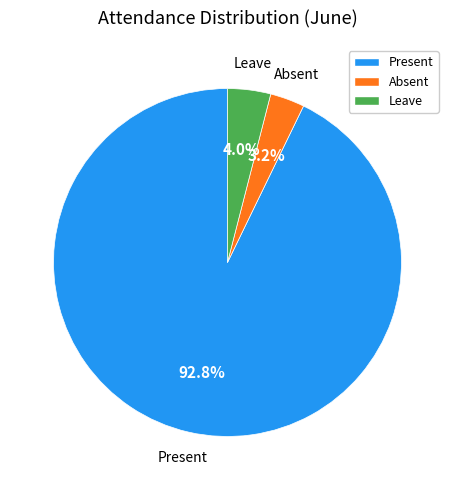

What is the largest slice in the pie chart?

Present